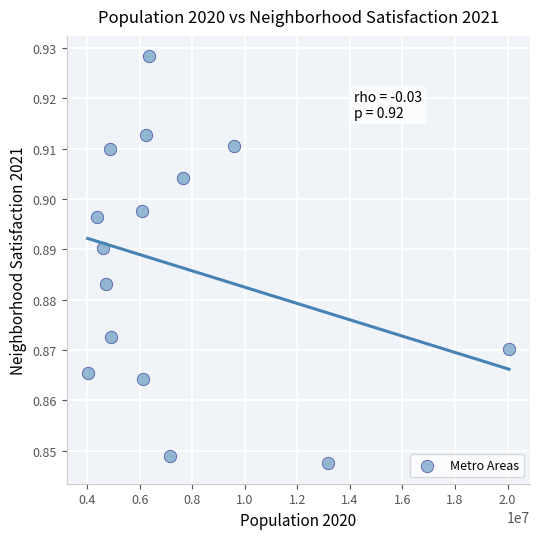

What is the range of X values (max minus min)?

16021399.0